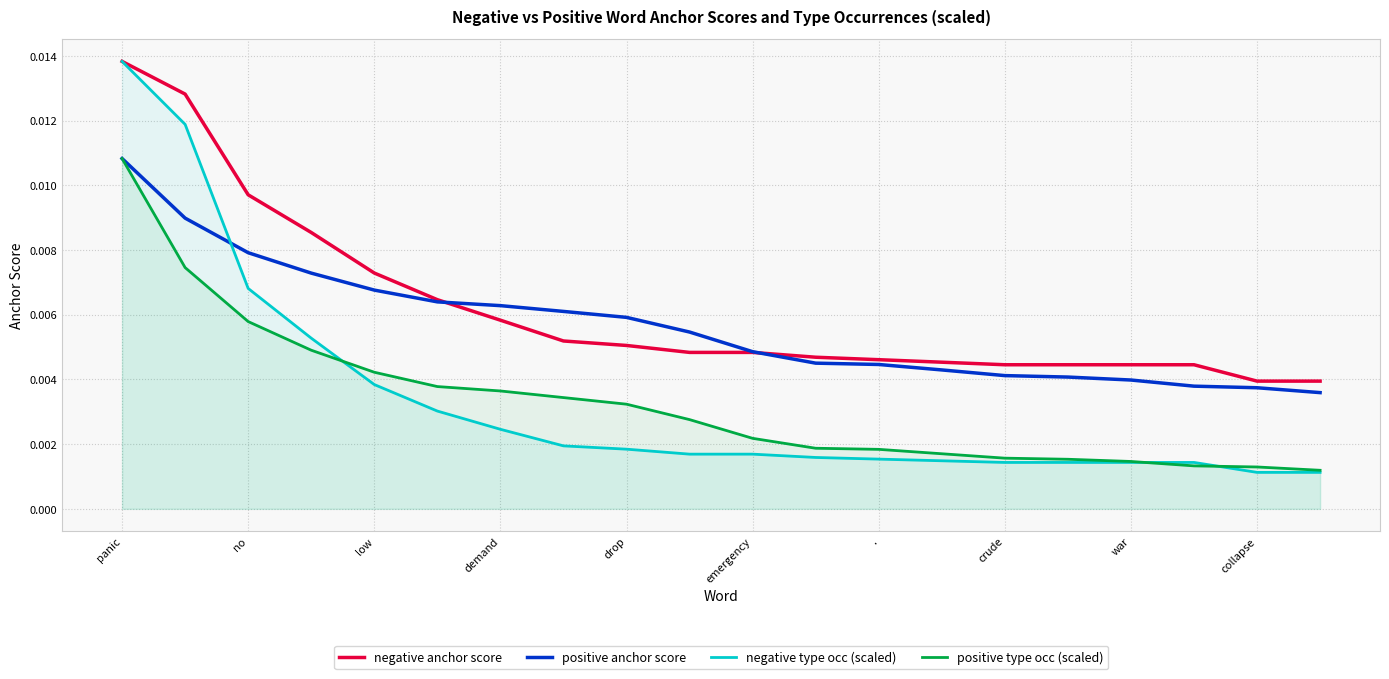

Which series has the widest spread of values?

negative type occ (scaled)